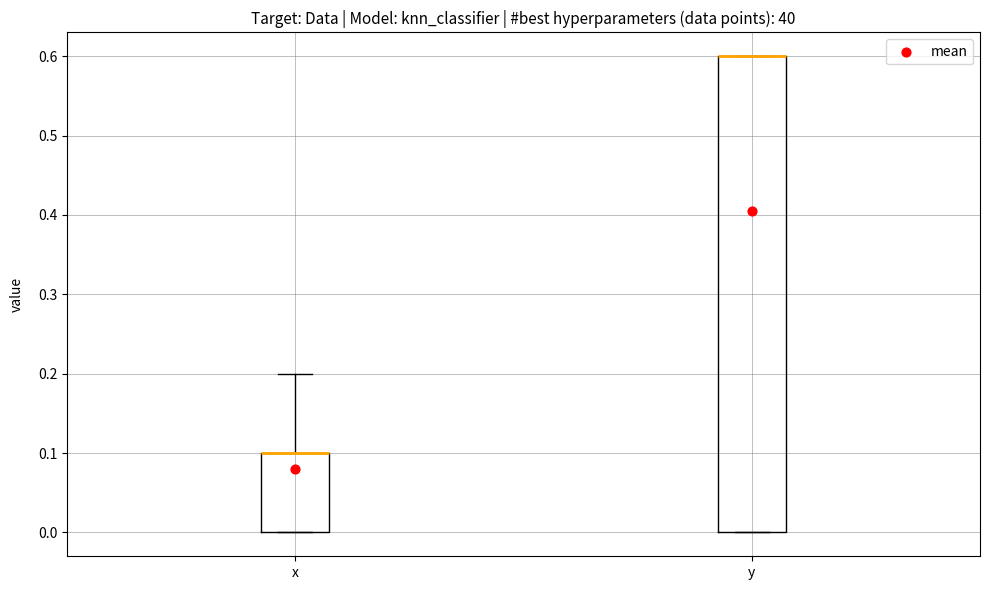

Where is the lower edge of the box for x on the y-axis? The values are not printed on the chart, so give them approximately, as read against the axis.

0.0